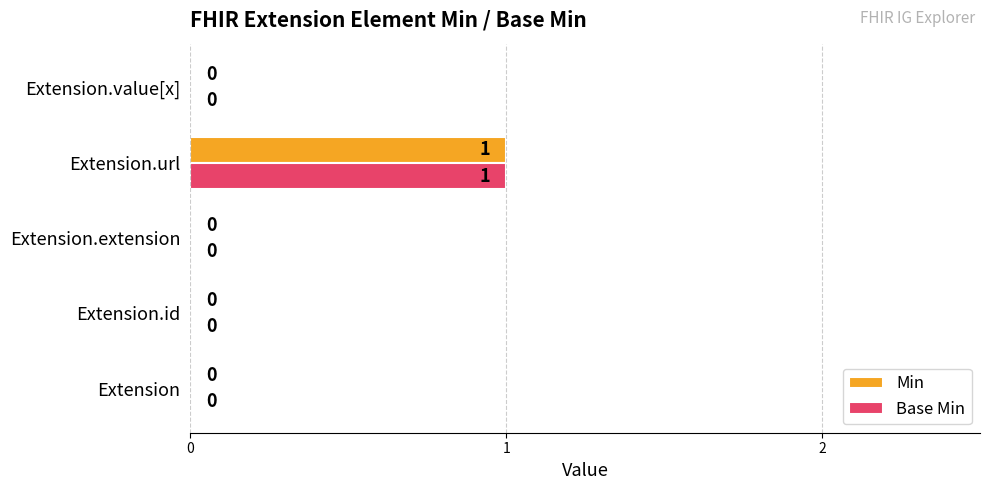

At which category is the sum across all series the highest?

Extension.url